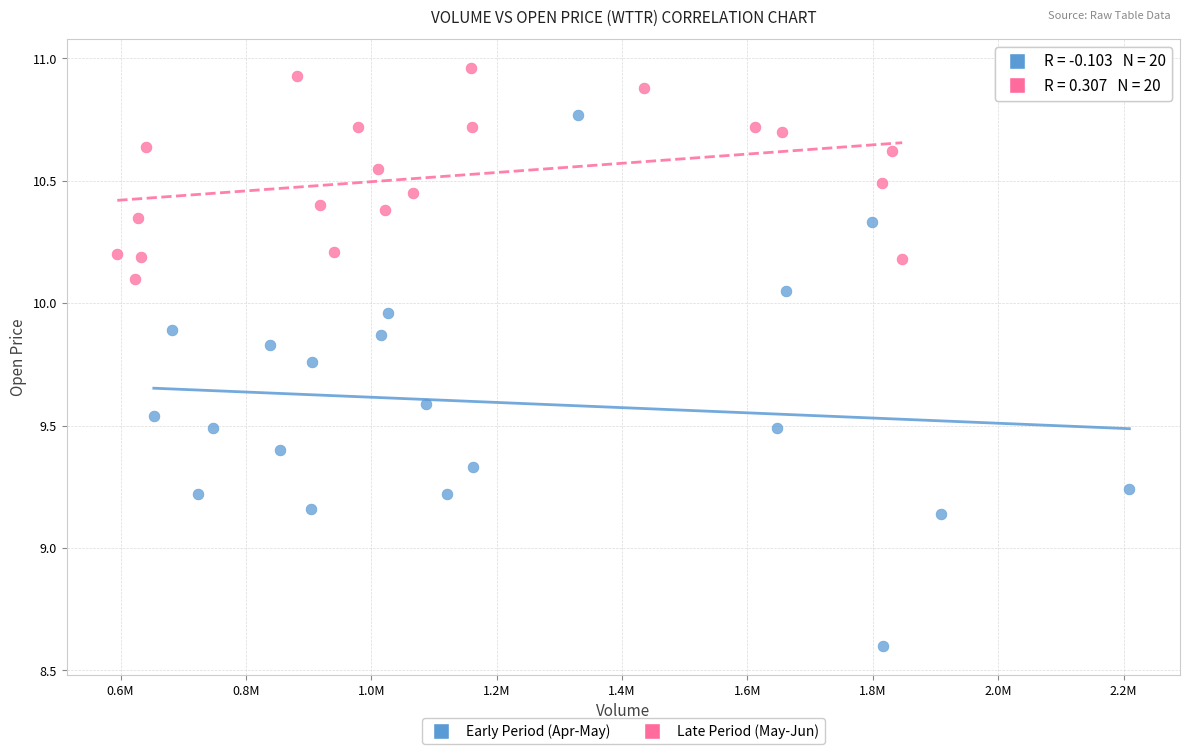

What are all the series names shown in the legend?

Early Period (Apr-May), Late Period (May-Jun)